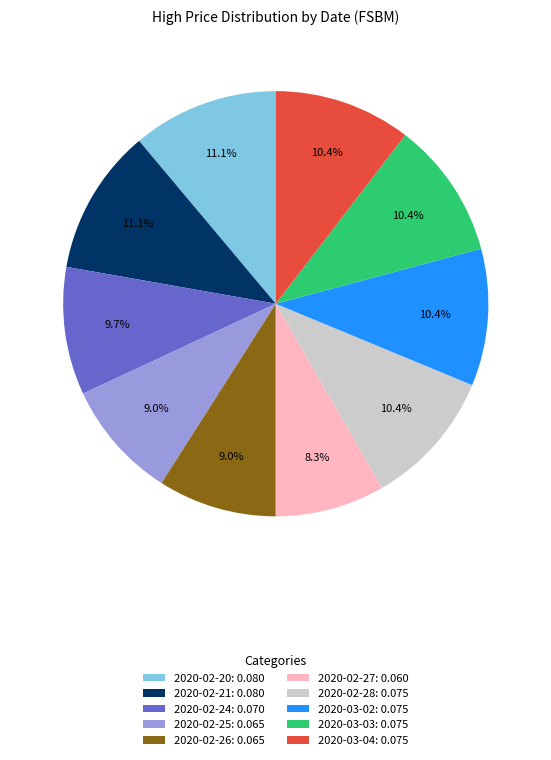

Is 2020-03-02: 0.075 the majority of the pie?

No